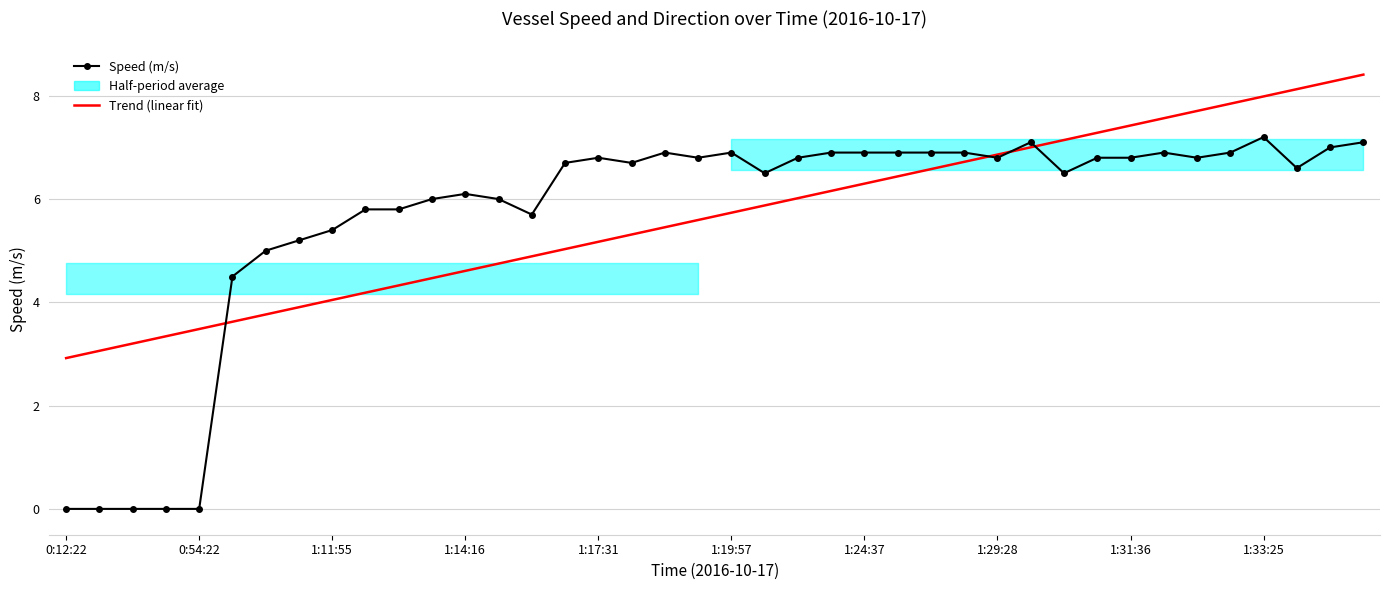

Where does the Trend (linear fit) series first go above 5?

15